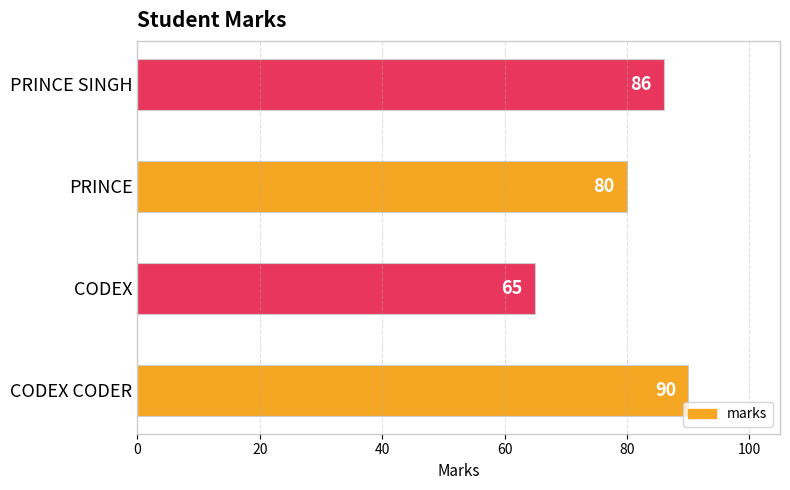

Reading bottom to top, transcribe all the data shown in this chart.

90	65	80	86